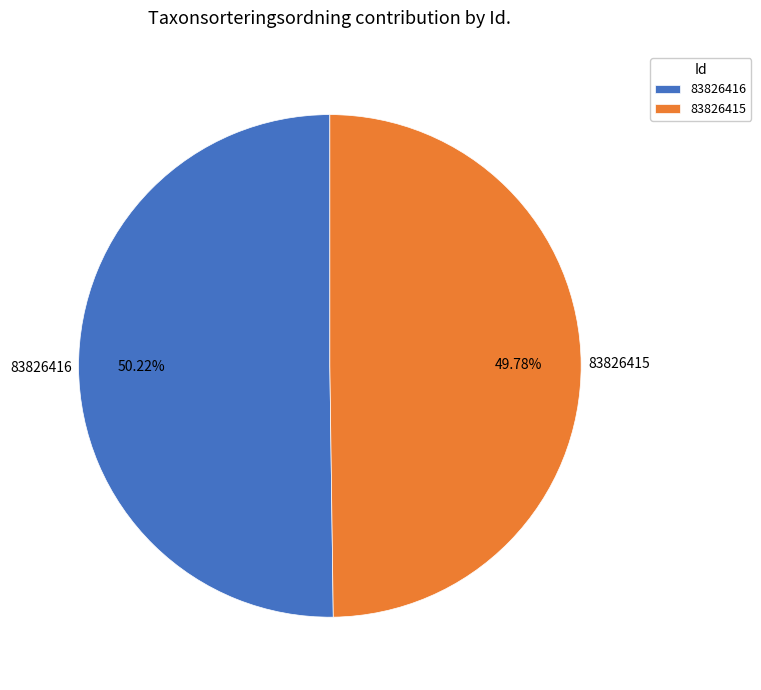

To the nearest percent, what percentage of the pie is 83826416?

50%